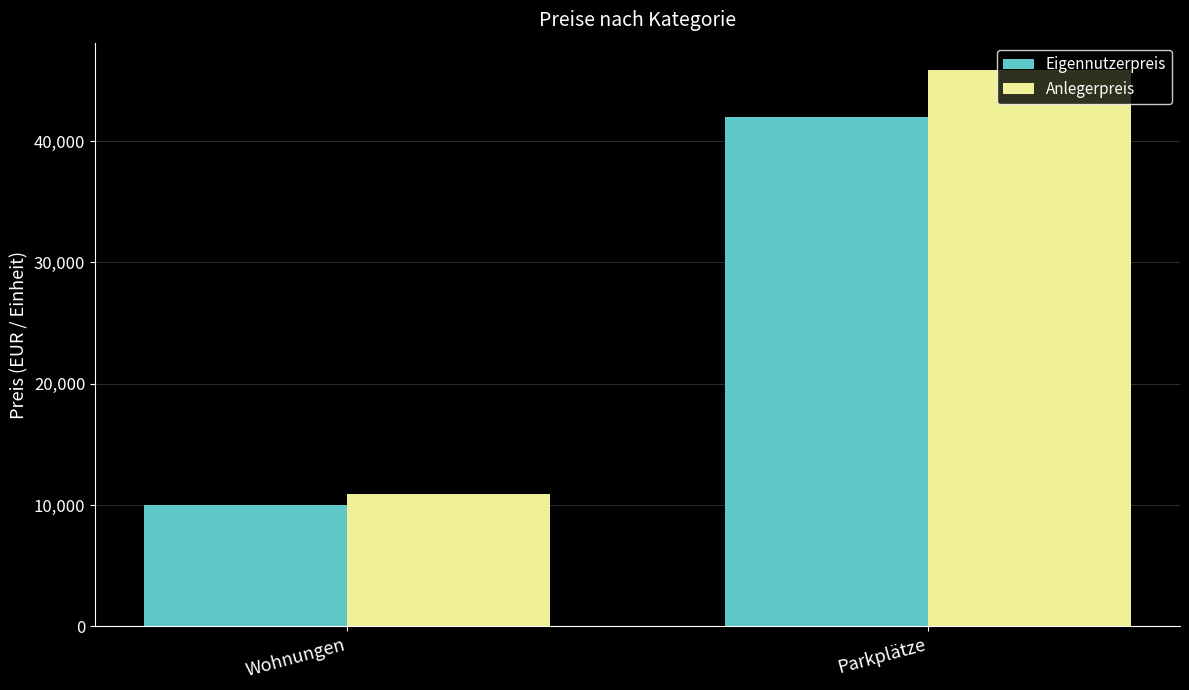

Rank the series by their average value, from highest to lowest.

Anlegerpreis, Eigennutzerpreis